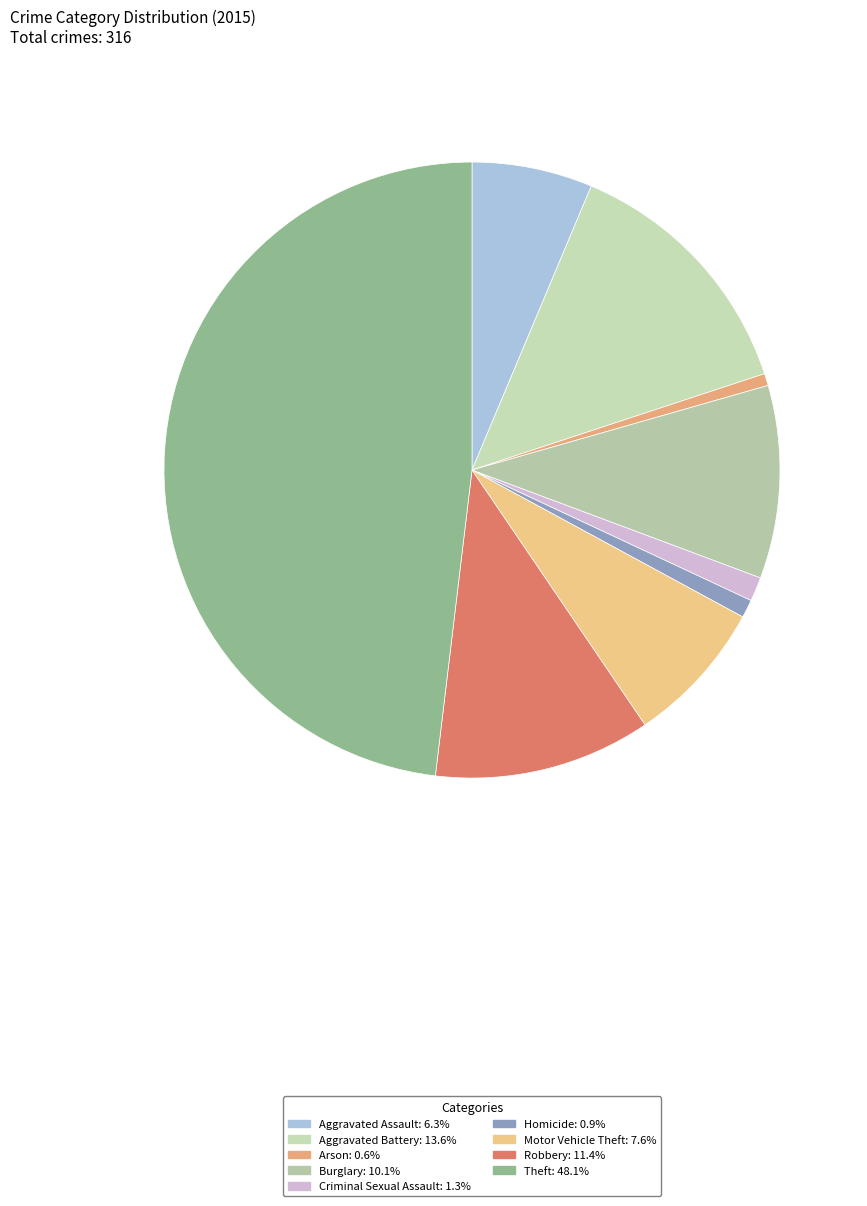

To the nearest percent, what percentage of the pie is Robbery?

11%